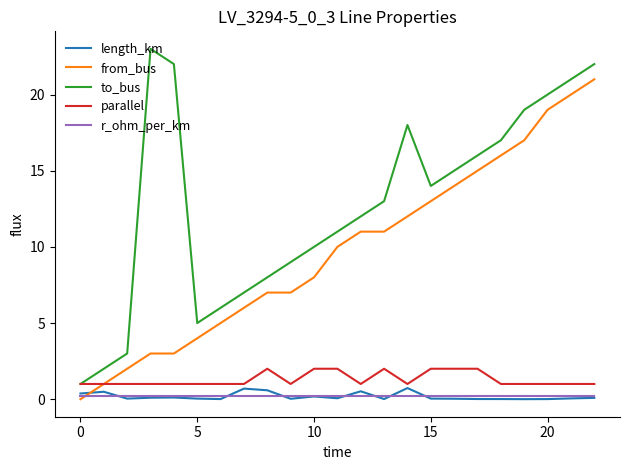

Which series has the largest total across all categories?

to_bus